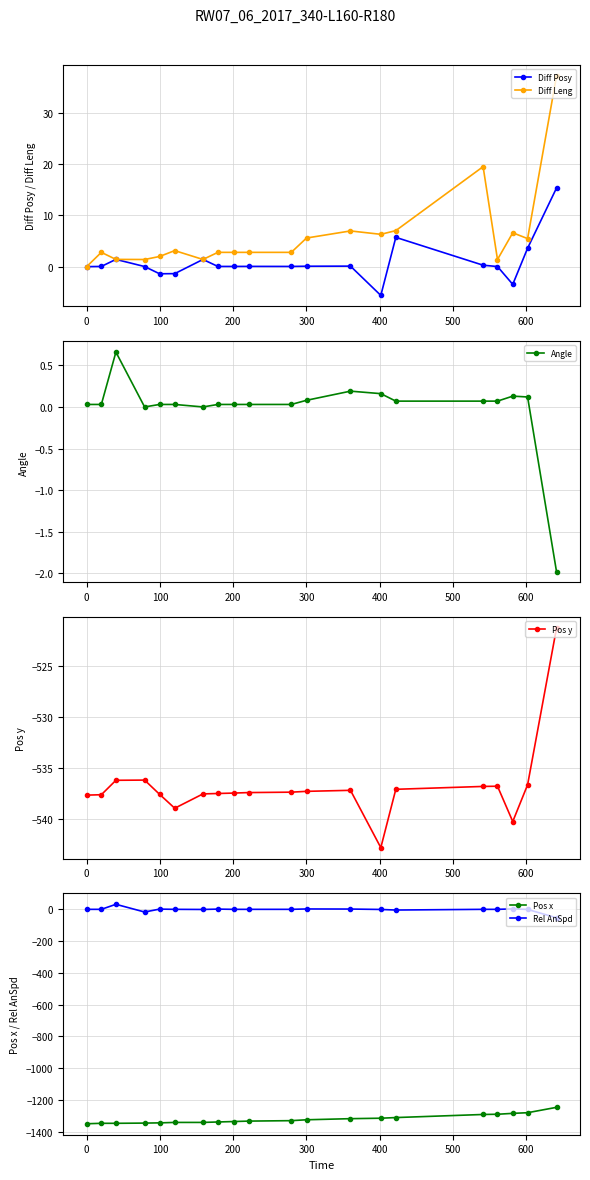

What is the difference between the maximum and second lowest values in the Angle series?

0.7